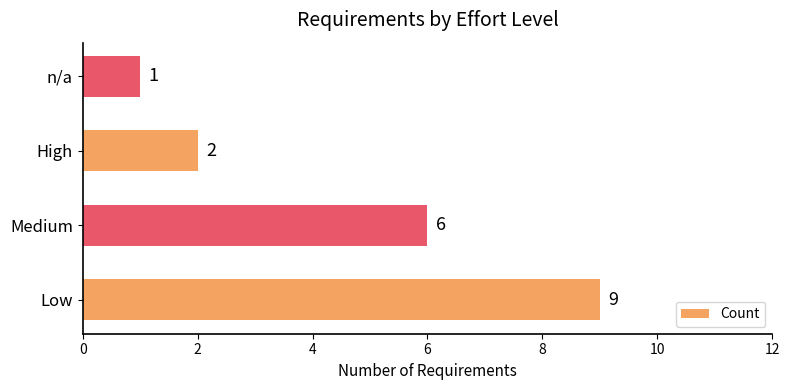

What is the greatest value displayed?

9